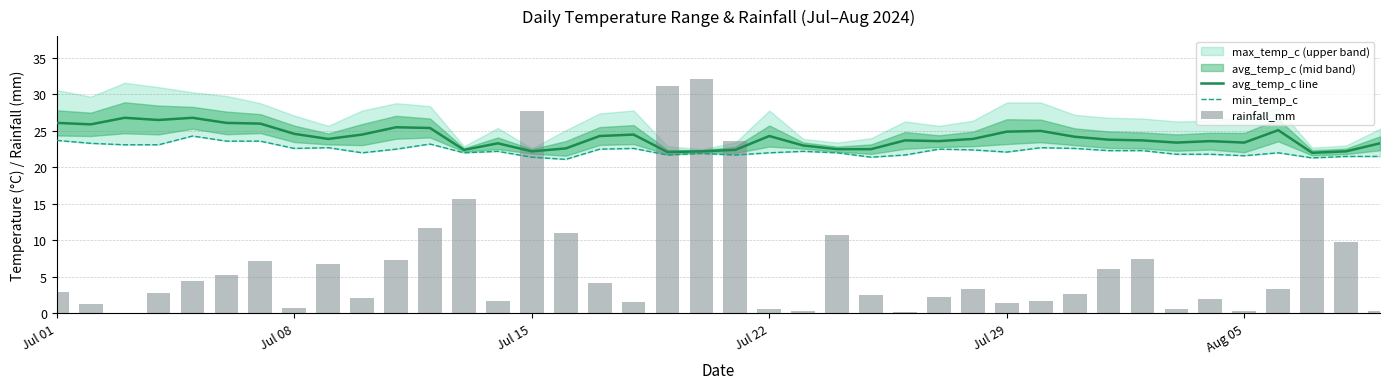

What is the total value across all series at Jul 22?

46.8